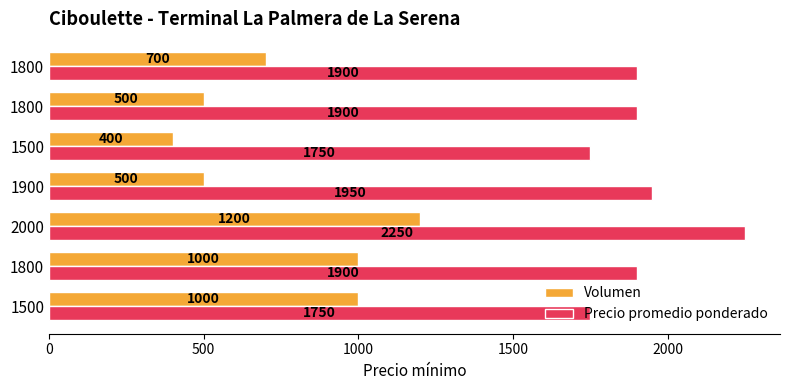

What is the value of the Volumen bar at the 7th from the left?

700